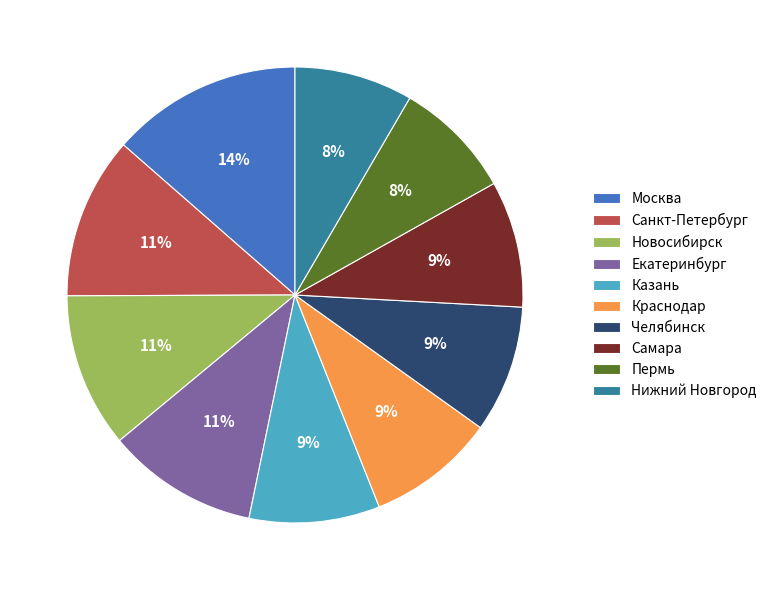

Does Новосибирск represent more than half of the total?

No